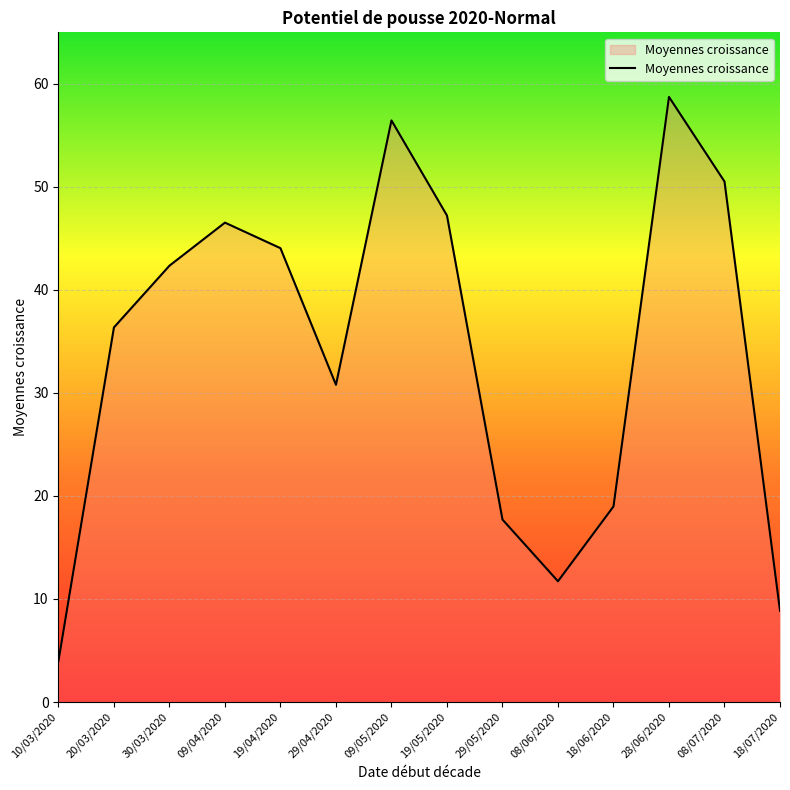

What position from the left is 08/06/2020?

10